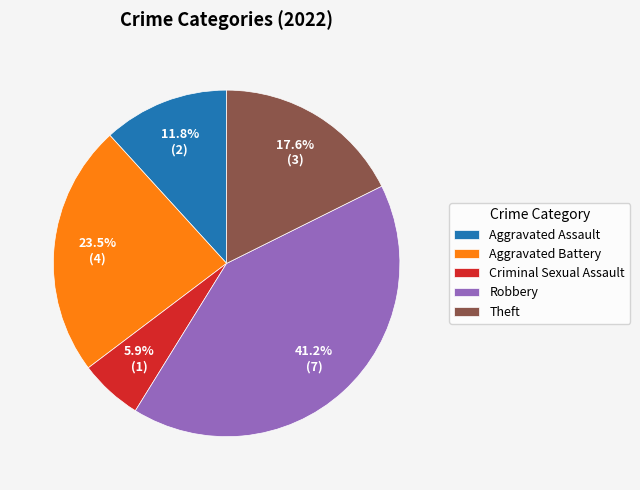

Count the number of slices in the pie.

5